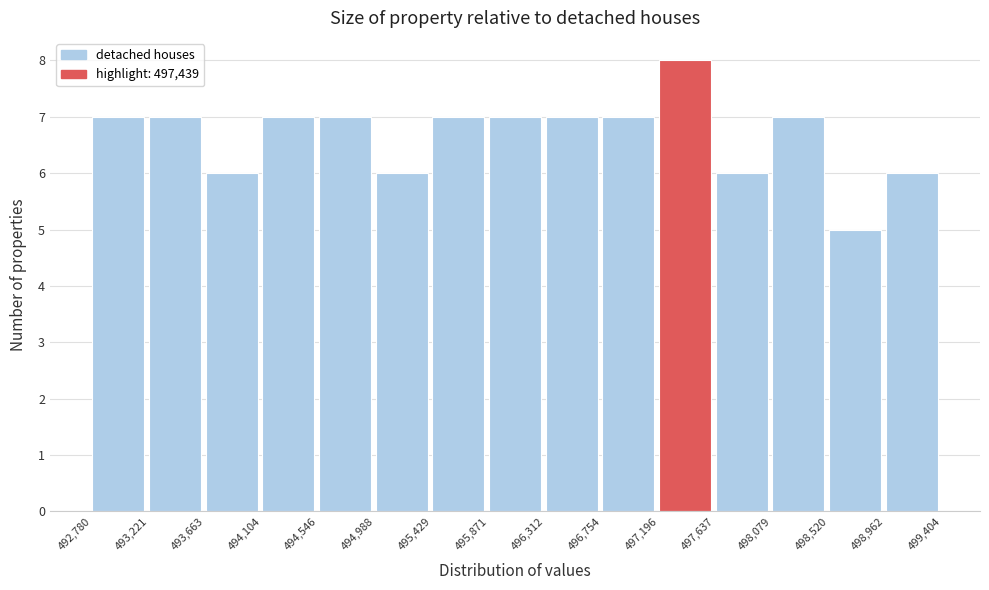

Reading left to right, list every bar in this chart as the range it spans on the x-axis followed by its height. The values are not printed on the chart, so give them approximately, as read against the axis.

492,780 to 493,221: 7
493,221 to 493,663: 7
493,663 to 494,104: 6
494,104 to 494,546: 7
494,546 to 494,988: 7
494,988 to 495,429: 6
495,429 to 495,871: 7
495,871 to 496,312: 7
496,312 to 496,754: 7
496,754 to 497,196: 7
497,196 to 497,637: 8
497,637 to 498,079: 6
498,079 to 498,520: 7
498,520 to 498,962: 5
498,962 to 499,404: 6